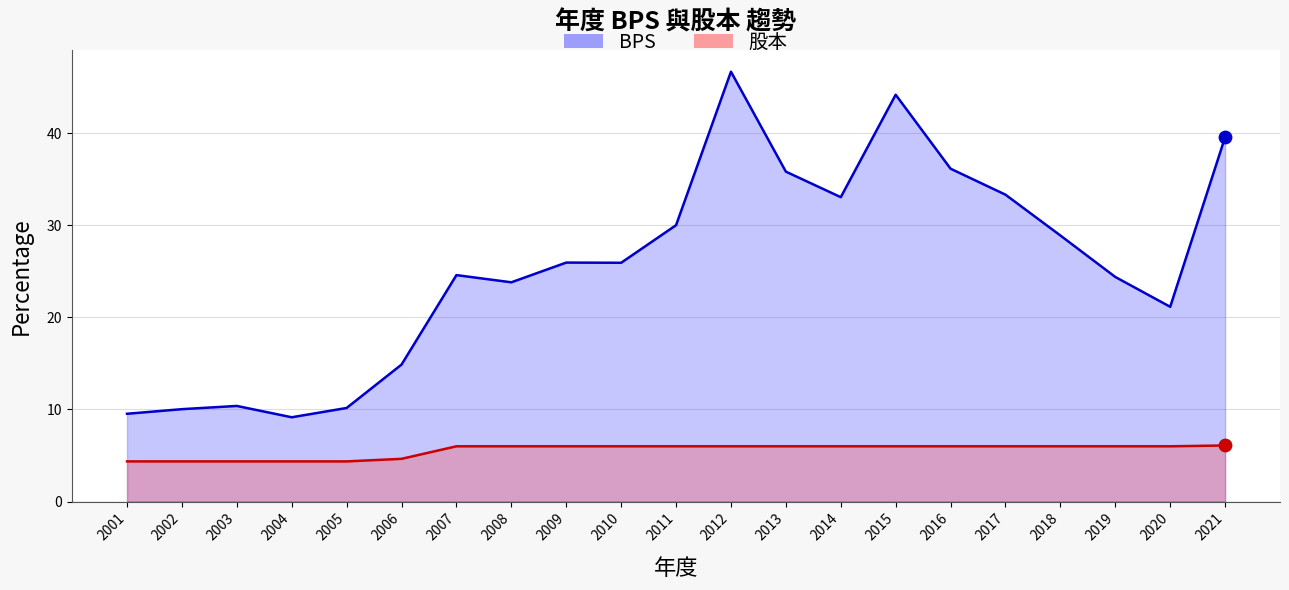

Which series has the largest total across all categories?

BPS